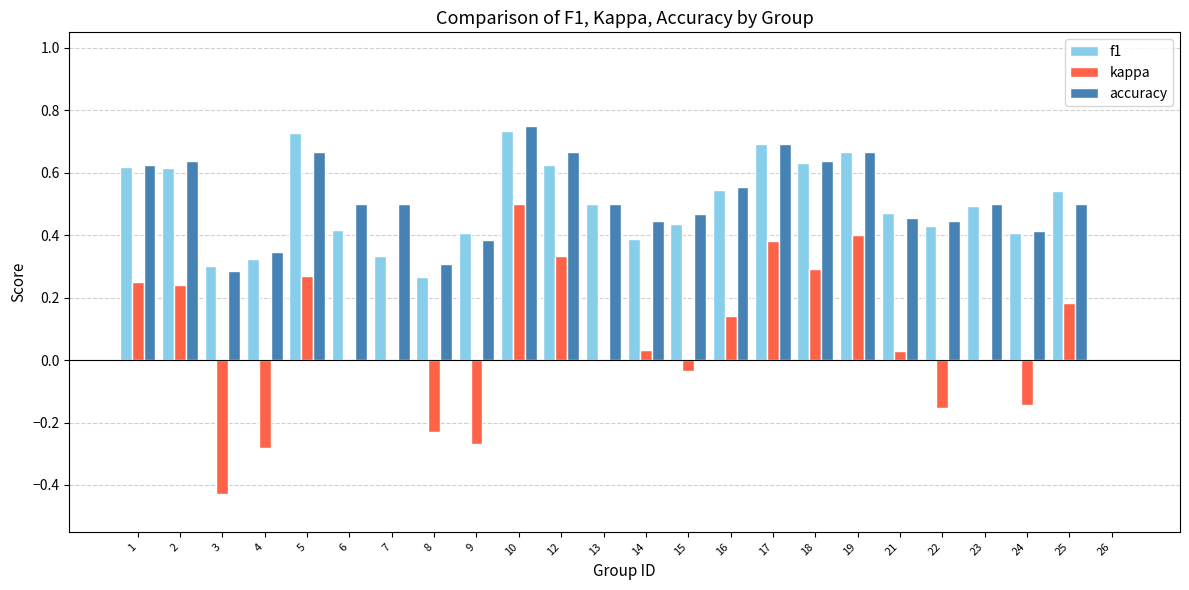

Which series changed the most between 15 and 24?

kappa